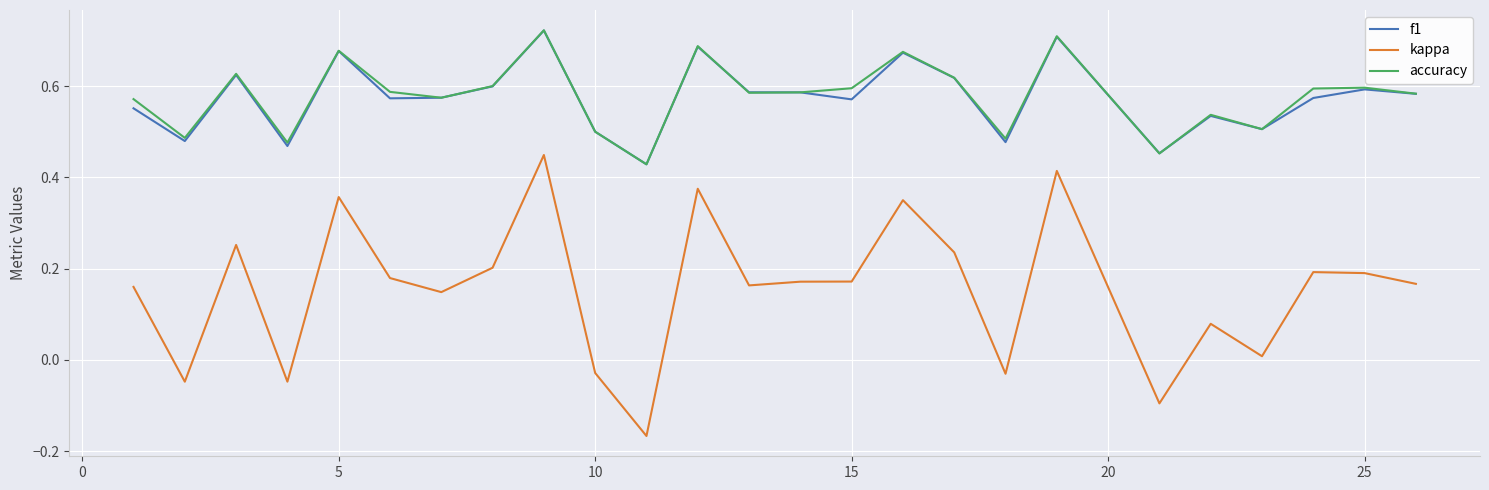

Which series has the largest range (max minus min)?

kappa